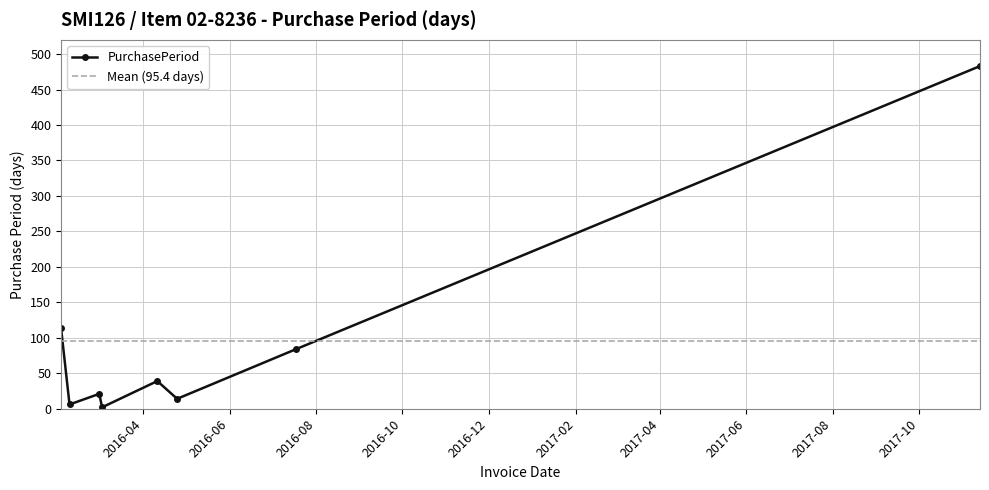

Reading right to left, transcribe all the data shown in this chart.

483	84	14	39	2	21	6	114